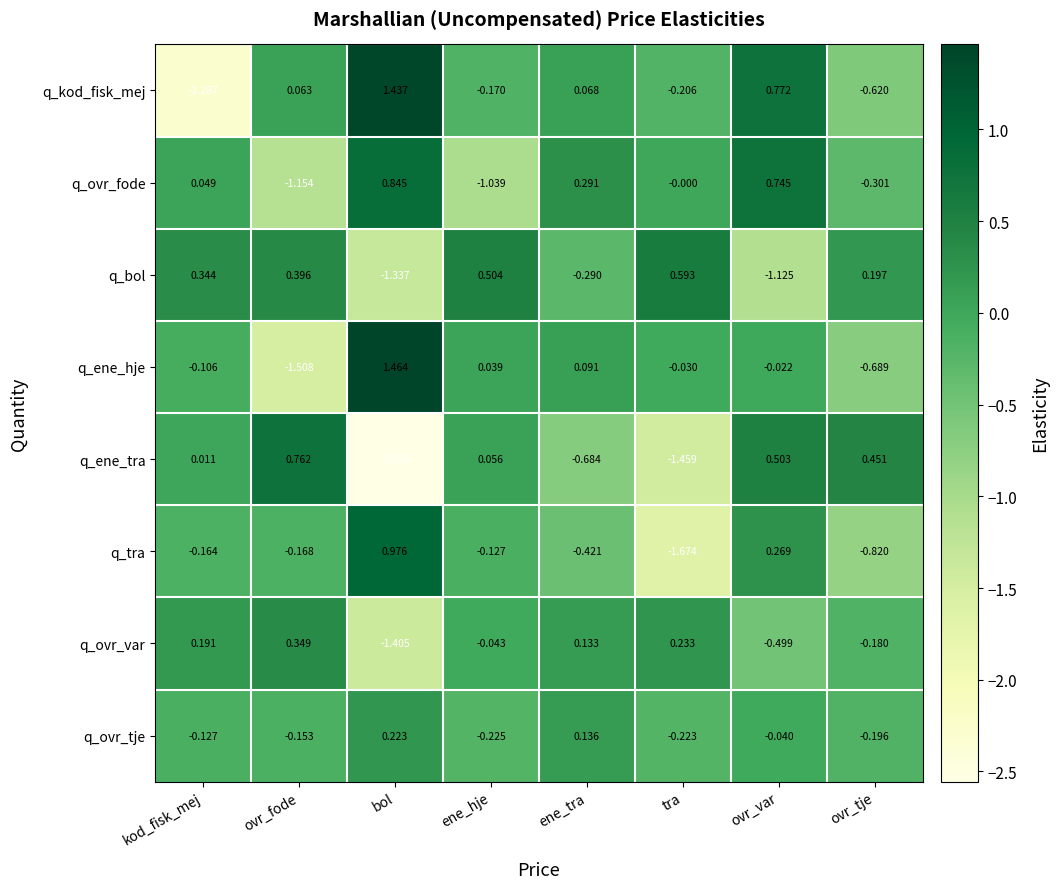

Which category has the highest value in the q_ovr_fode series?

bol